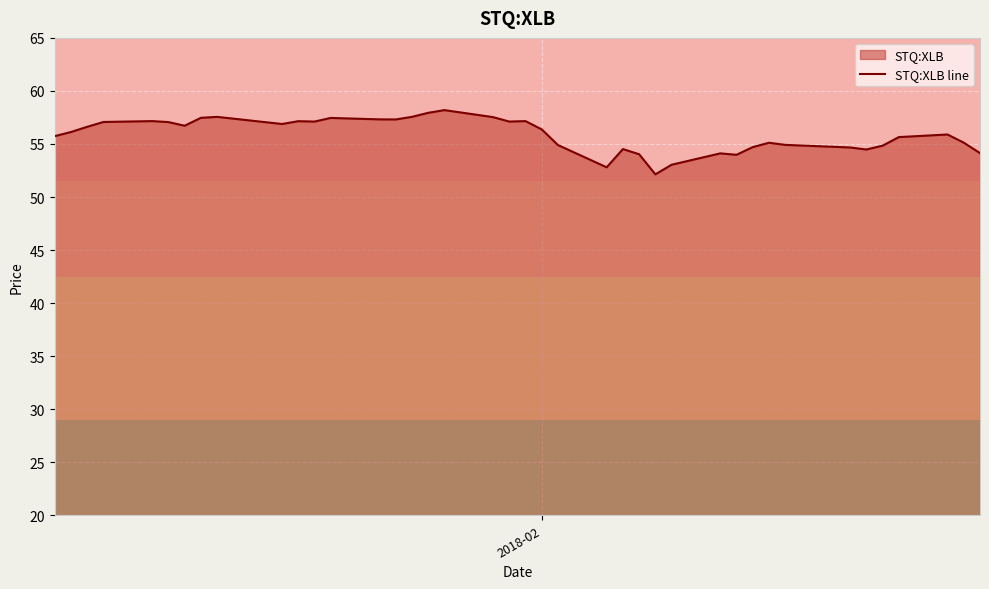

What is the difference between the maximum and minimum values?

6.1